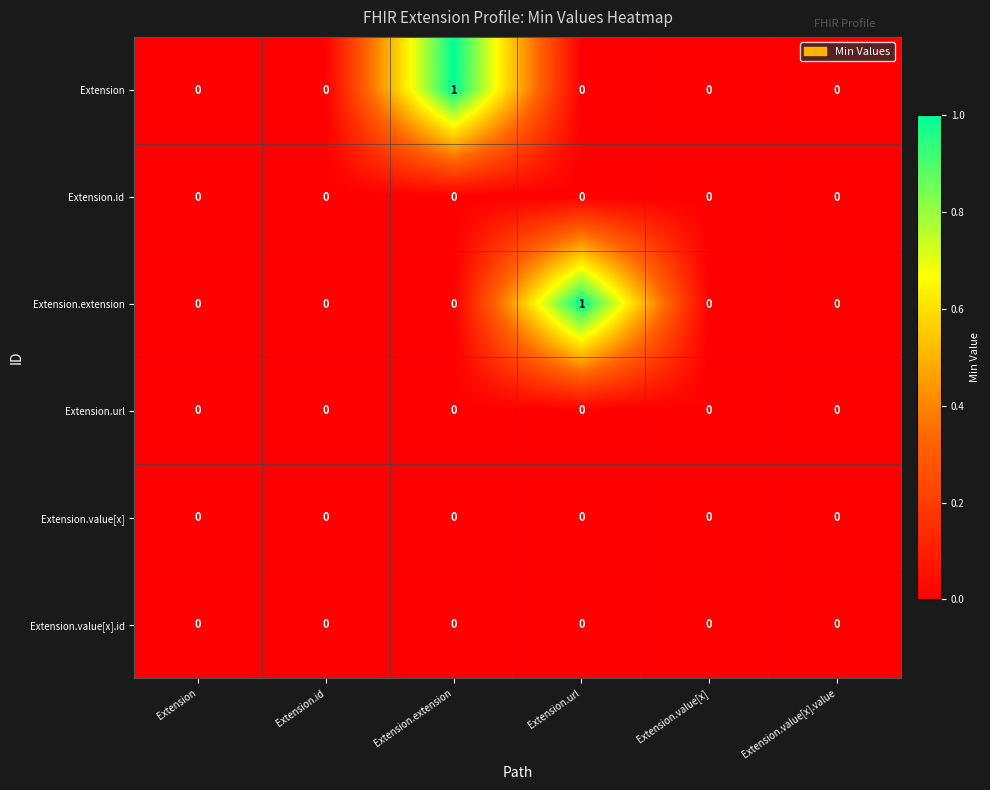

What is the difference between the highest and lowest values at Extension.extension?

1